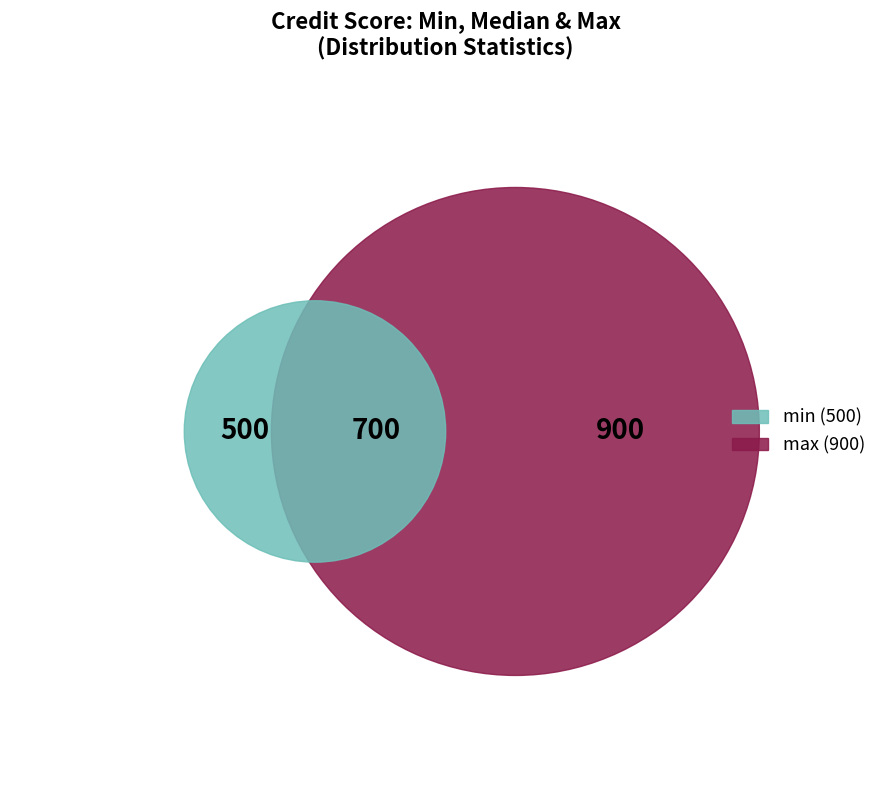

Is mean the majority of the pie?

No